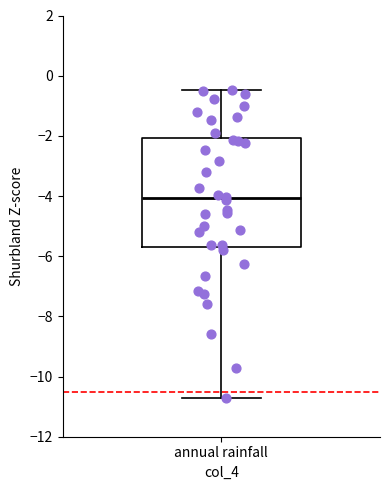

Where does the lower whisker of the box for annual rainfall end on the y-axis? The values are not printed on the chart, so give them approximately, as read against the axis.

-10.8